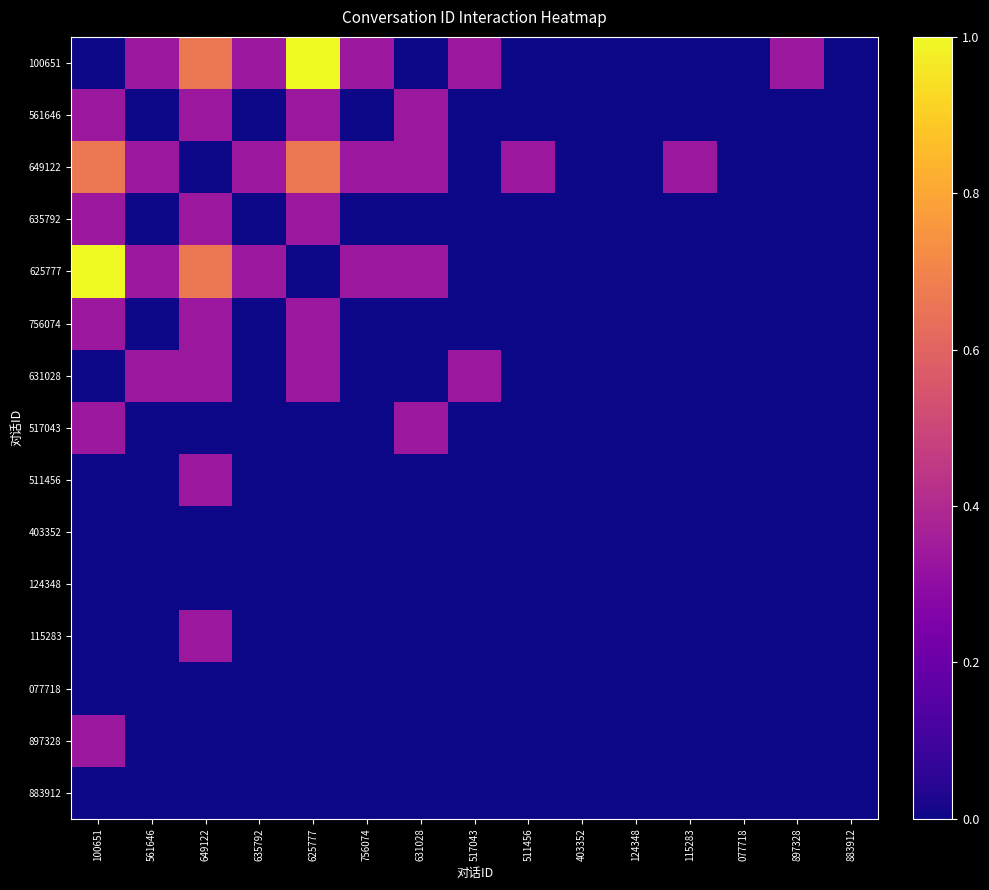

Between 631028 and 897328, which is larger?

897328